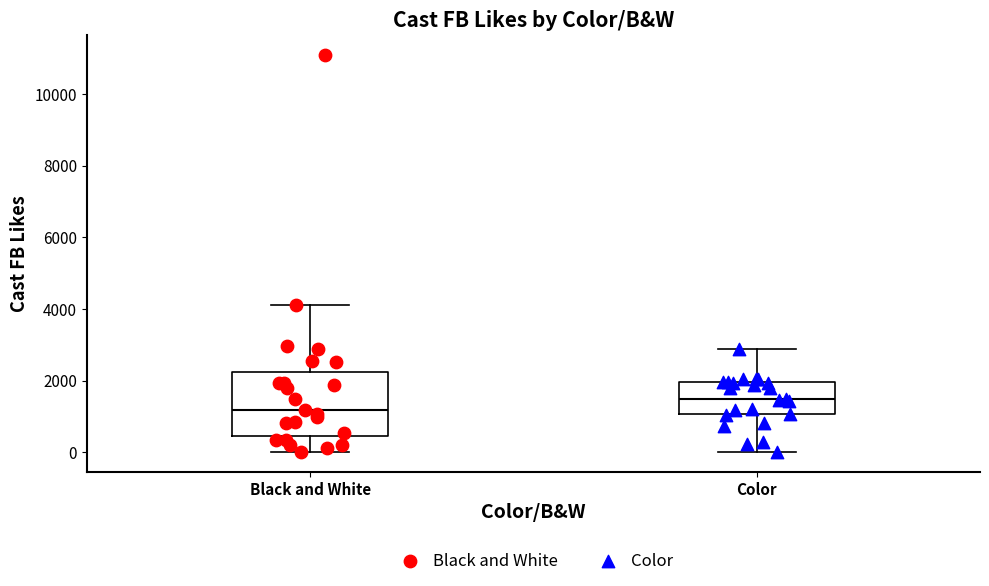

Reading left to right, transcribe this box plot: for each box, give where its median line is, the range the box spans, and where its two whiskers end, as read against the y-axis. The values are not printed on the chart, so give them approximately, as read against the axis.

Black and White: median 1200, box 400 to 2200, whiskers 0 to 4200
Color: median 1400, box 1000 to 2000, whiskers 0 to 2800